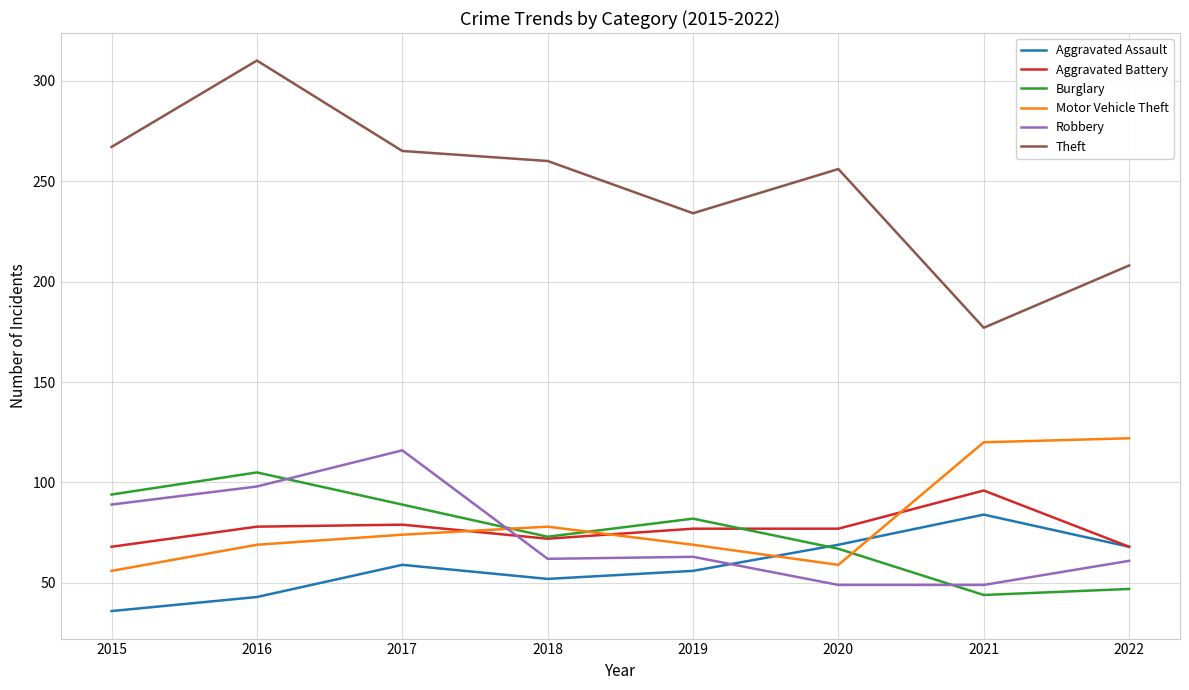

True or false: Theft has a value of 256 at 2020.

True